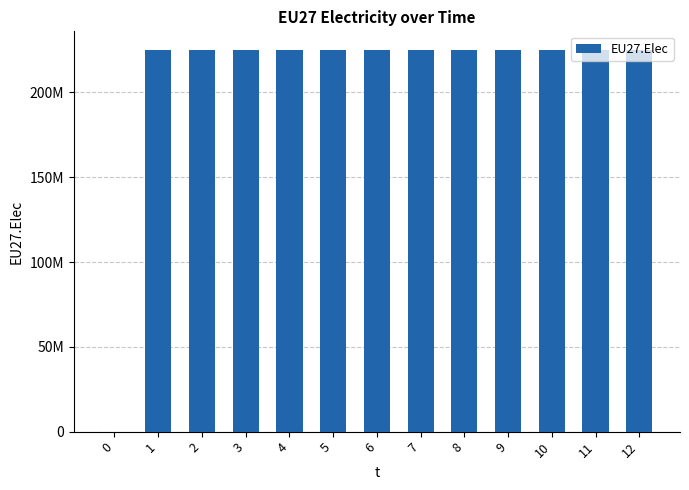

Reading left to right, extract all data points from this chart.

0=0	1=224796875	2=224796875	3=224796875	4=224796875	5=224796875	6=224796875	7=224796875	8=224796875	9=224796875	10=224796875	11=224796875	12=224796875